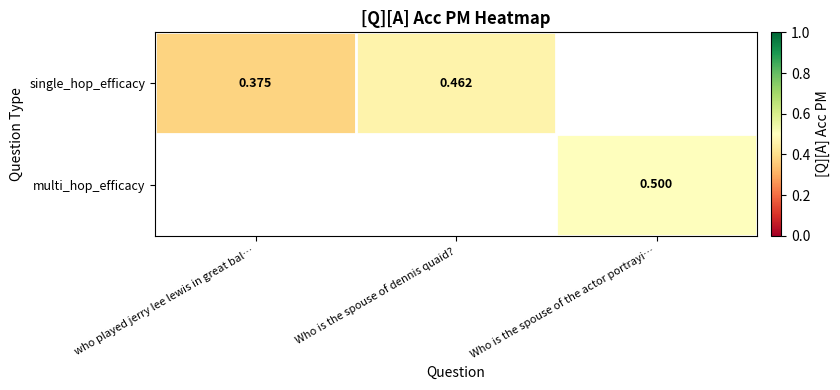

The multi_hop_efficacy series shows 0.5 at Who is the spouse of the actor portrayi…. True or false?

True